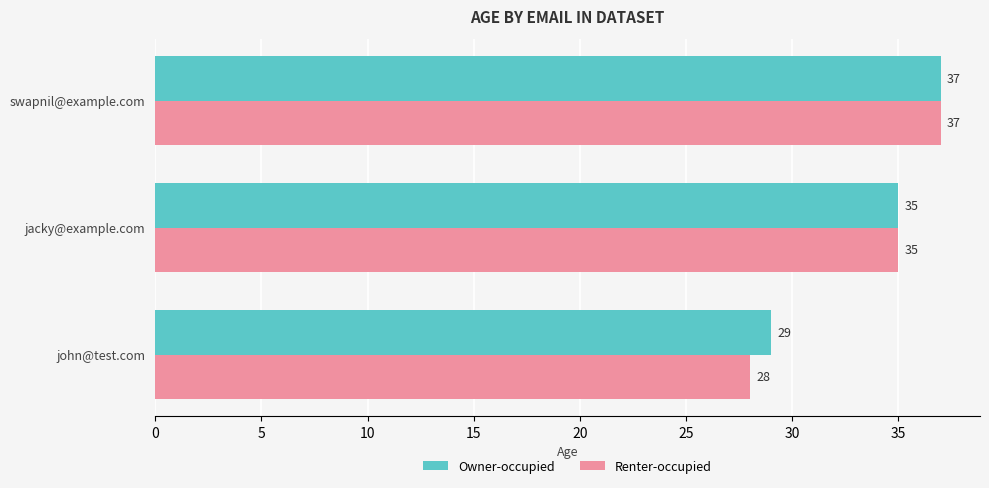

Rank the categories by Renter-occupied value from highest to lowest.

swapnil@example.com, jacky@example.com, john@test.com